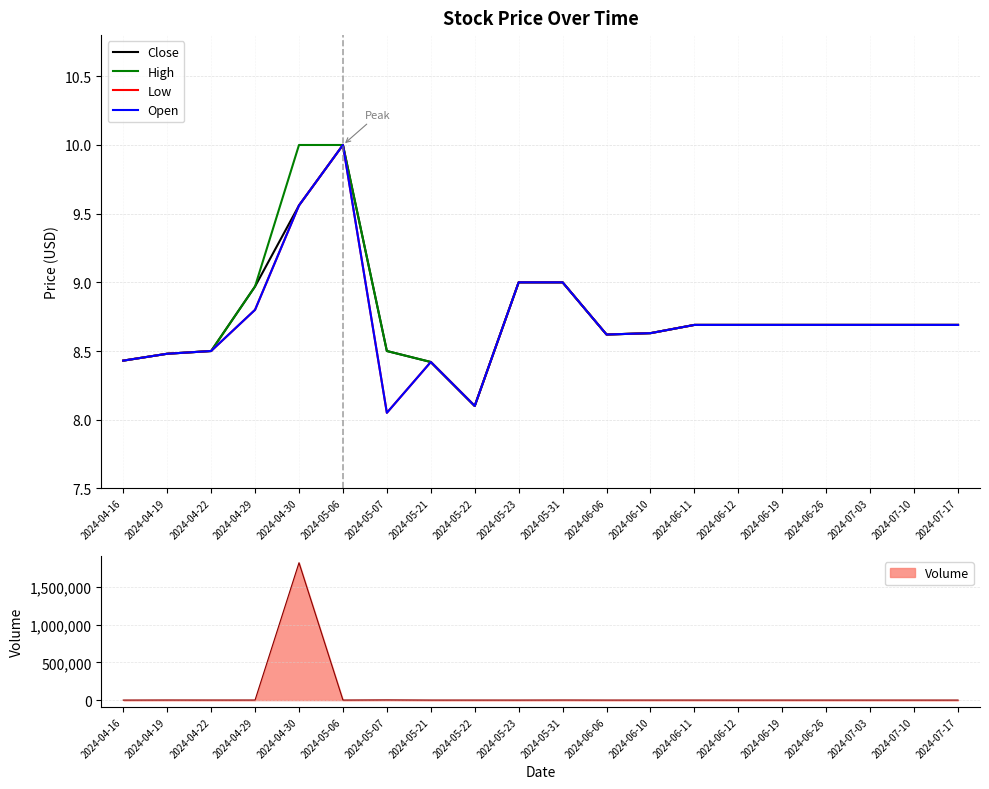

In Open, how many points are higher than both neighbors (excluding endpoints)?

2